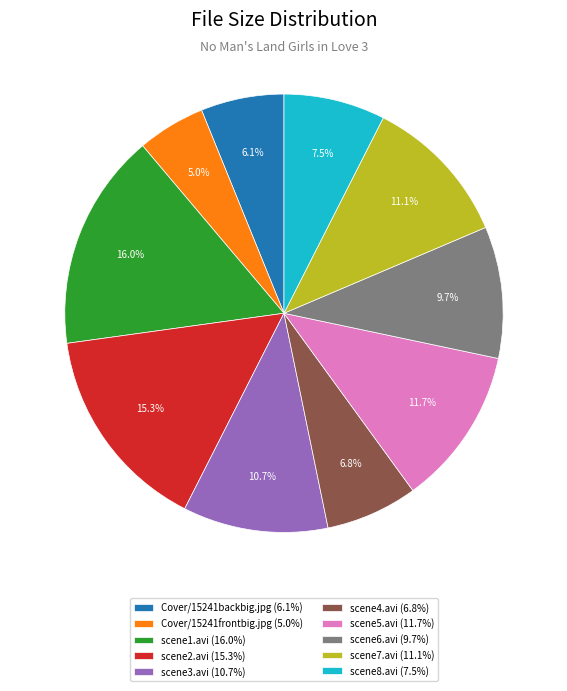

Approximately how many times larger is the value at Cover/15241frontbig.jpg compared to scene6.avi?

0.5